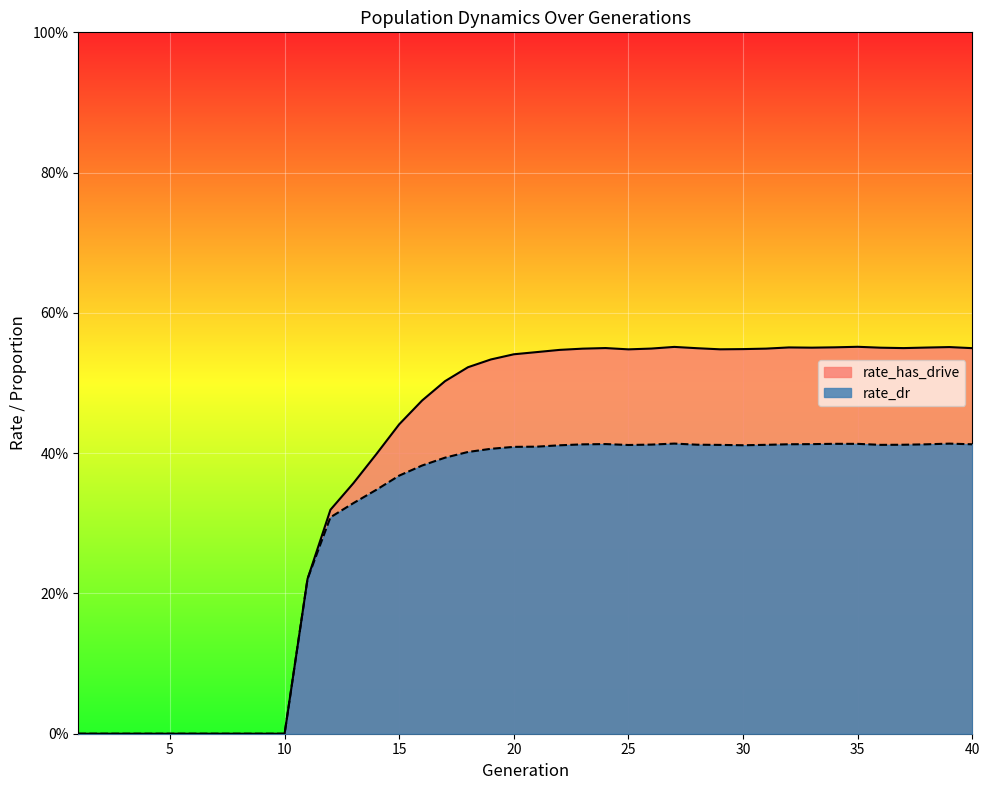

Is it true that rate_dr equals 0.0 at 7?

True